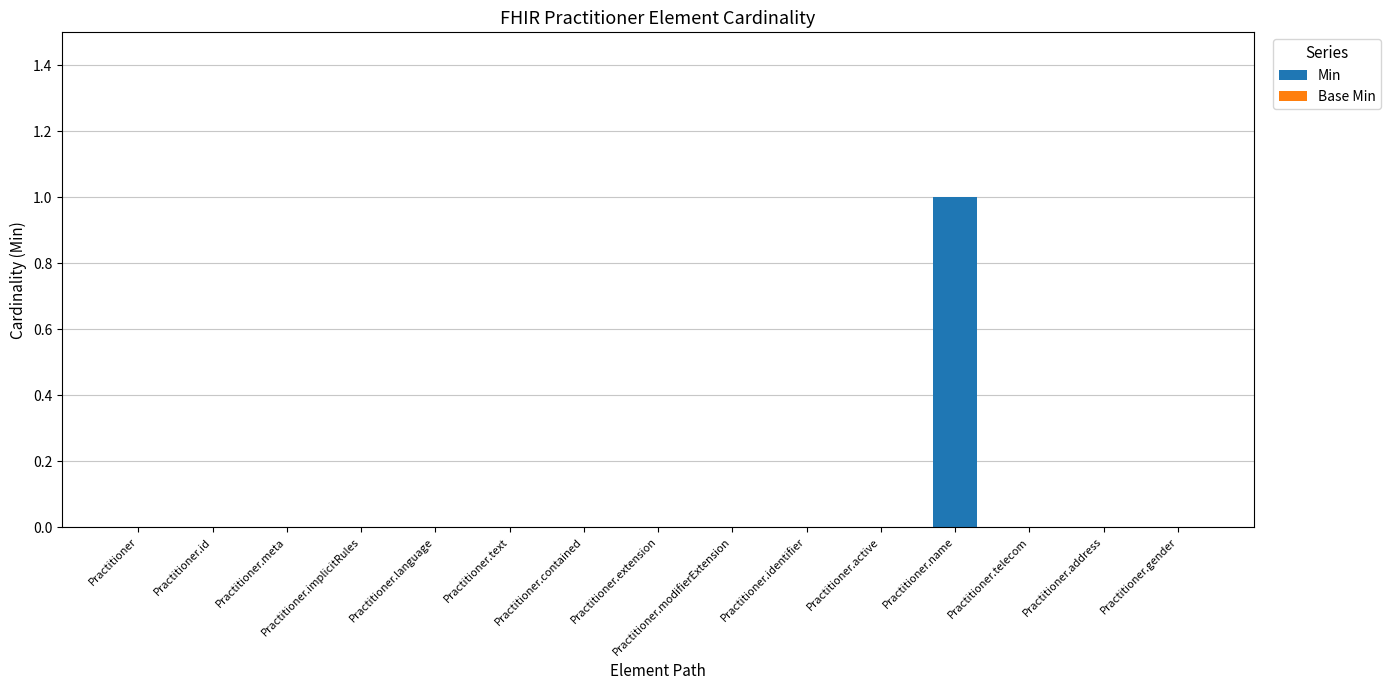

What is the change in value from Practitioner.implicitRules to Practitioner.name?

+1